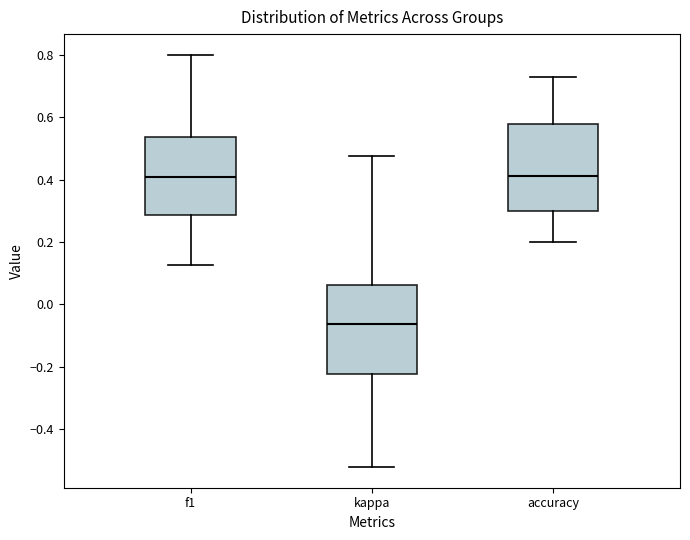

Reading left to right, read every box against the y-axis: the position of its median line, the range the box covers, and the ends of its whiskers. The values are not printed on the chart, so give them approximately, as read against the axis.

f1: median 0.40, box 0.28 to 0.54, whiskers 0.12 to 0.80
kappa: median -0.06, box -0.22 to 0.06, whiskers -0.52 to 0.48
accuracy: median 0.42, box 0.30 to 0.58, whiskers 0.20 to 0.72